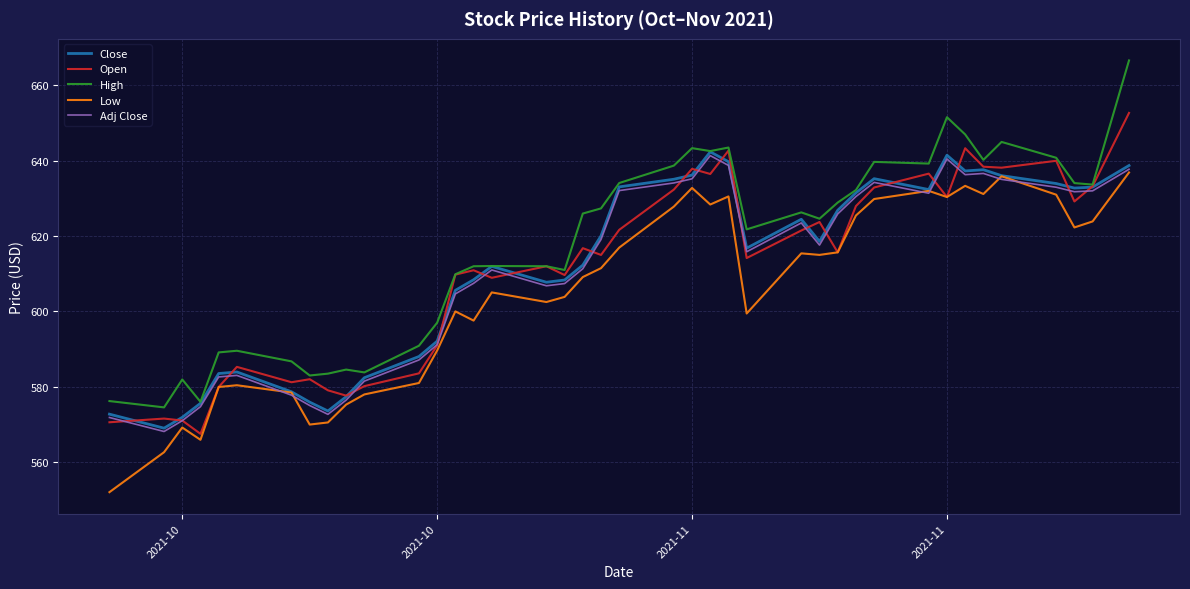

Which series has the largest total across all categories?

High